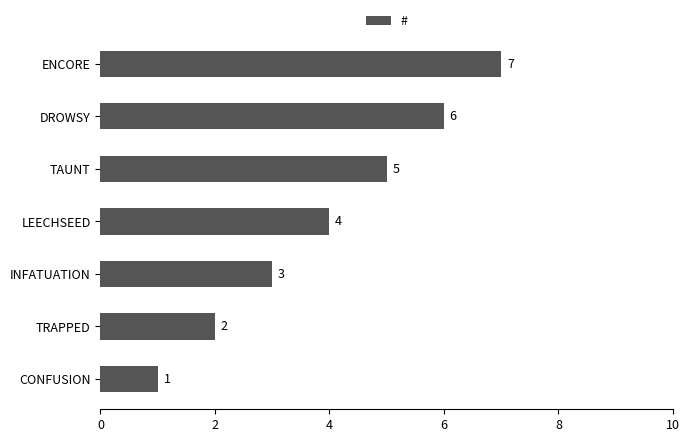

What is the average value?

4